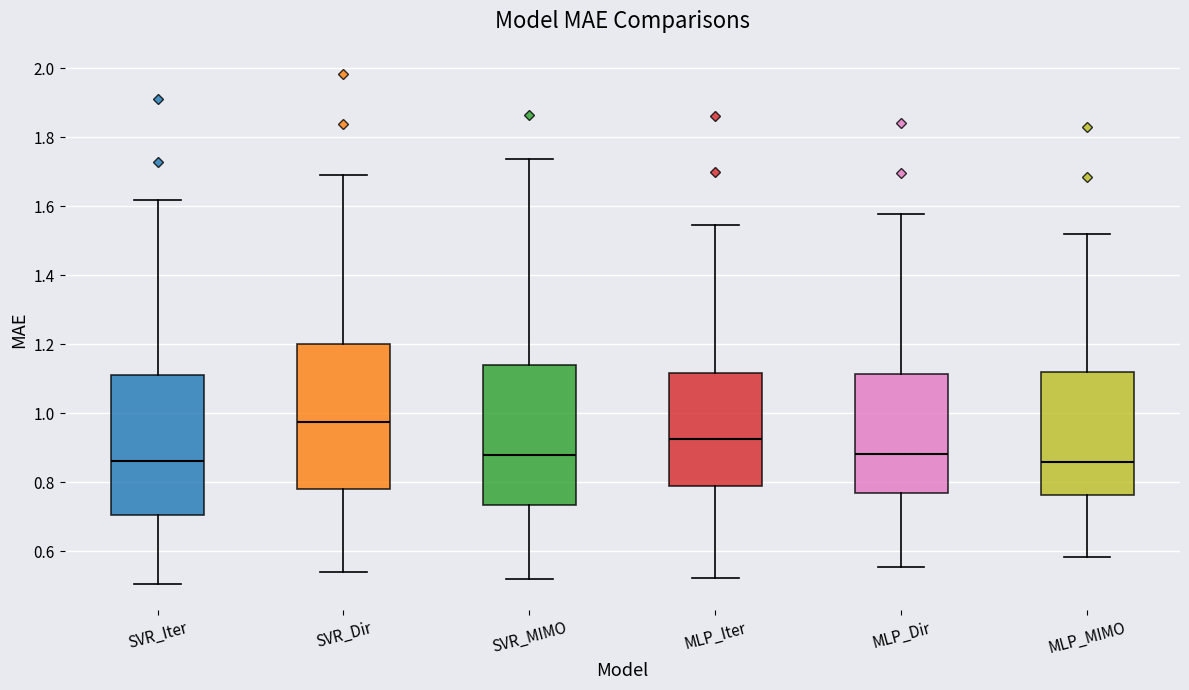

Reading left to right, transcribe this box plot: for each box, give where its median line is, the range the box spans, and where its two whiskers end, as read against the y-axis. The values are not printed on the chart, so give them approximately, as read against the axis.

SVR_Iter: median 0.86, box 0.70 to 1.12, whiskers 0.50 to 1.62
SVR_Dir: median 0.98, box 0.78 to 1.20, whiskers 0.54 to 1.68
SVR_MIMO: median 0.88, box 0.74 to 1.14, whiskers 0.52 to 1.74
MLP_Iter: median 0.92, box 0.78 to 1.12, whiskers 0.52 to 1.54
MLP_Dir: median 0.88, box 0.76 to 1.12, whiskers 0.56 to 1.58
MLP_MIMO: median 0.86, box 0.76 to 1.12, whiskers 0.58 to 1.52